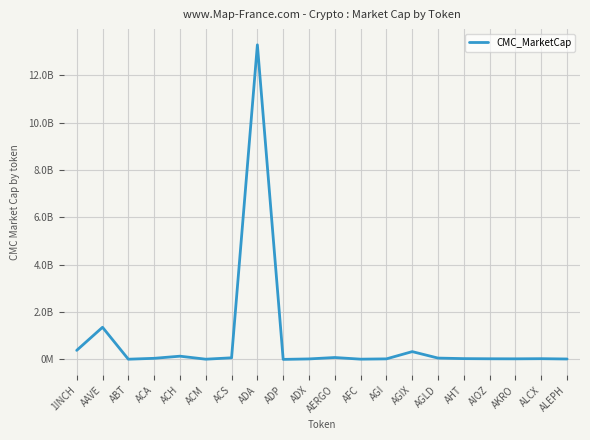

What position from the left is ADX?

10